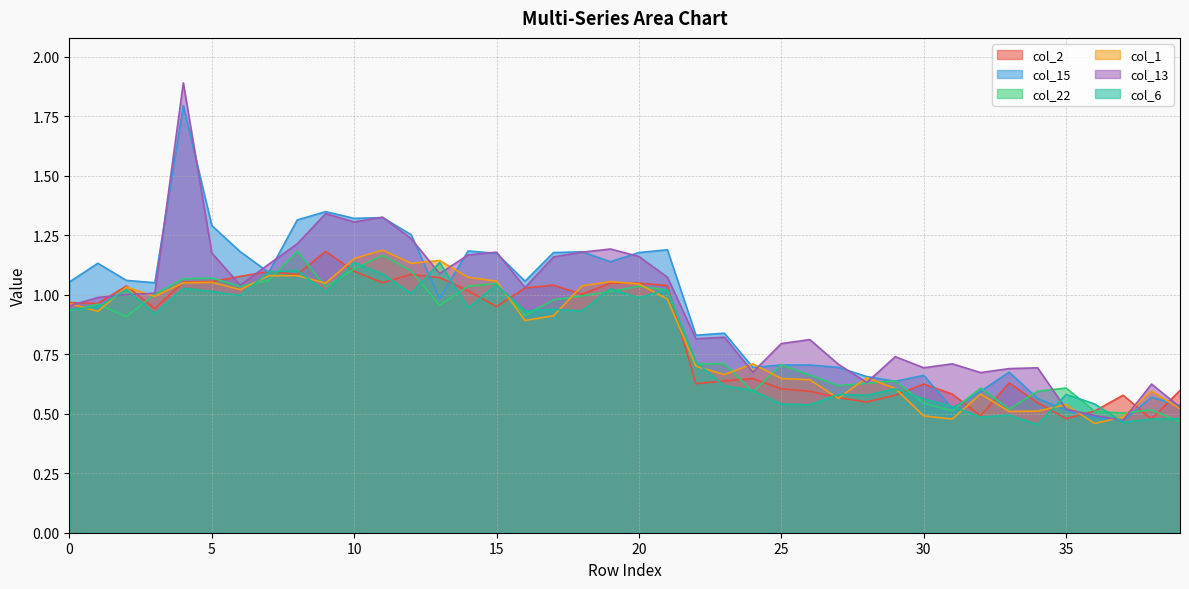

Rank the series at 24 from lowest to highest value.

col_22, col_6, col_2, col_13, col_15, col_1